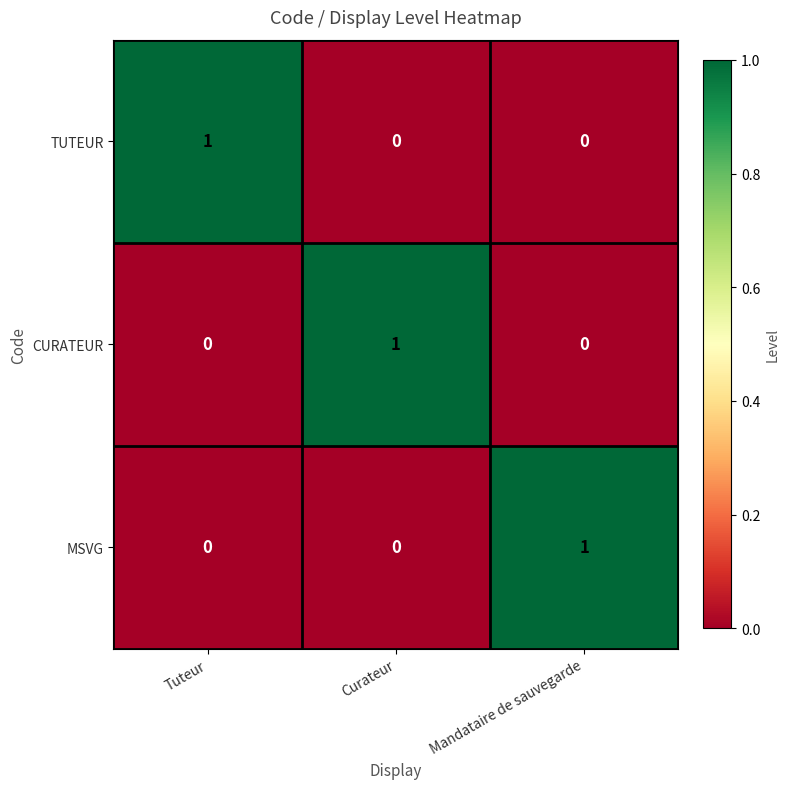

True or false: CURATEUR has a value of 0 at Mandataire de sauvegarde.

True